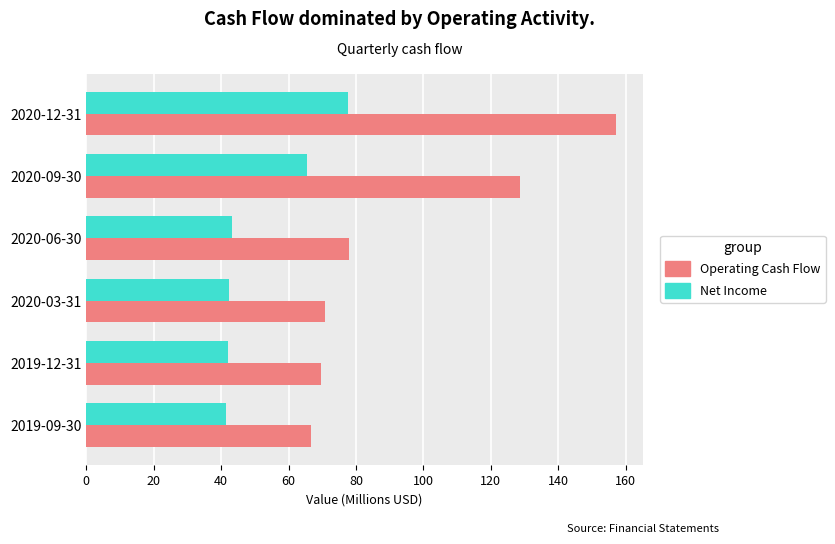

What is the highest value of the Net Income series?

77.6